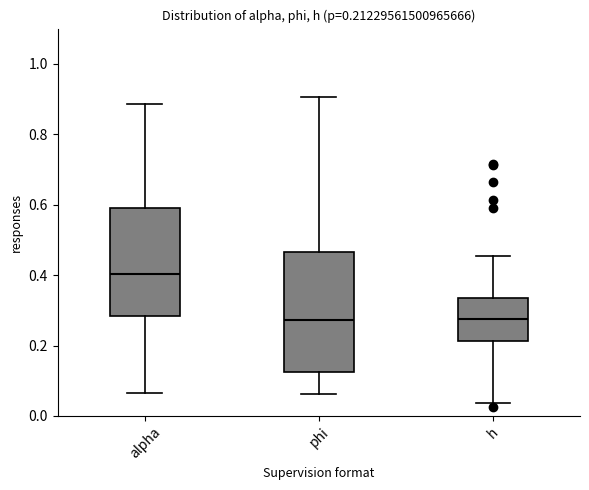

Which box's median line is the highest?

alpha